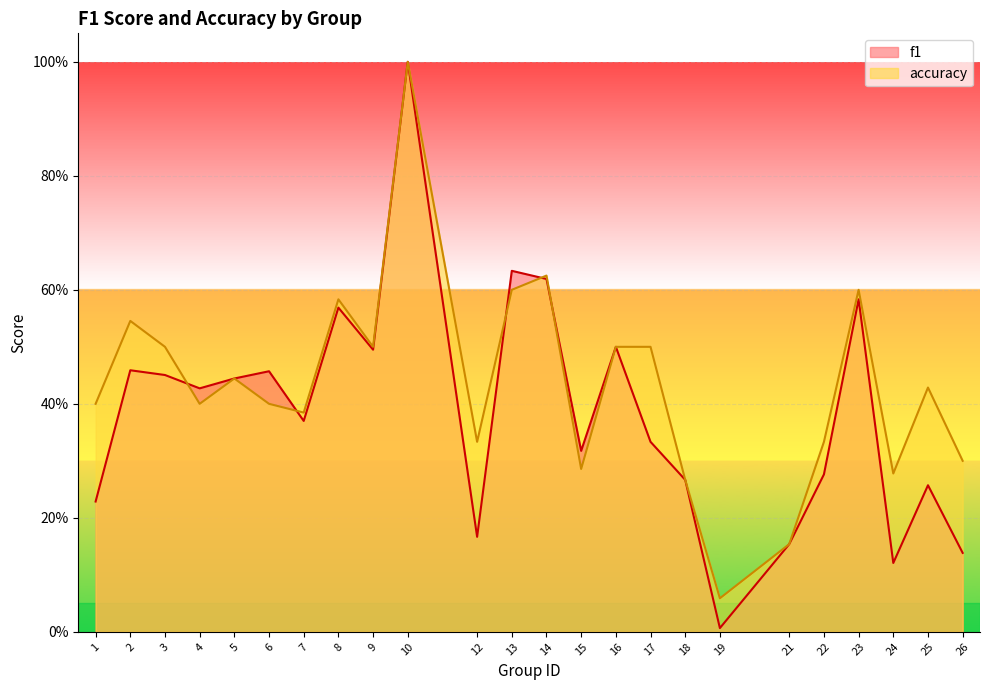

At how many categories does at least one series exceed 0?

24